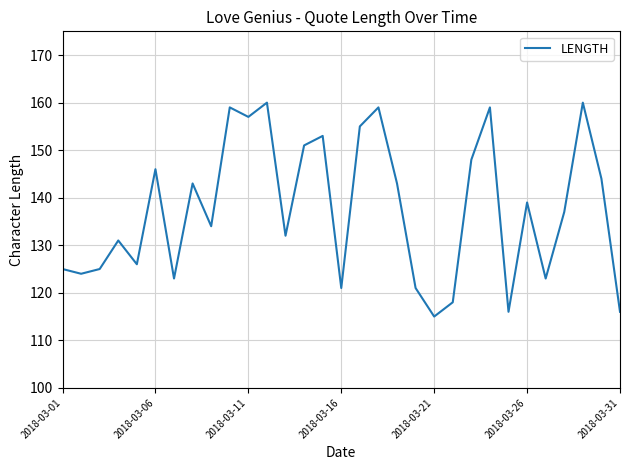

Reading left to right, list all the values displayed in this chart.

125	124	125	131	126	146	123	143	134	159	157	160	132	151	153	121	155	159	143	121	115	118	148	159	116	139	123	137	160	144	116